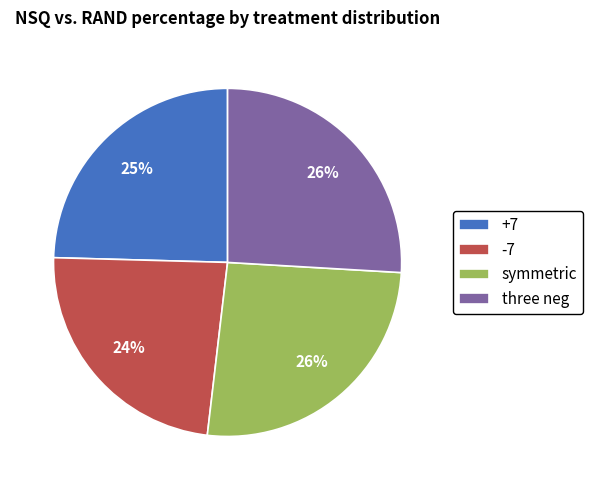

Is it true that symmetric is 12% of the pie?

False